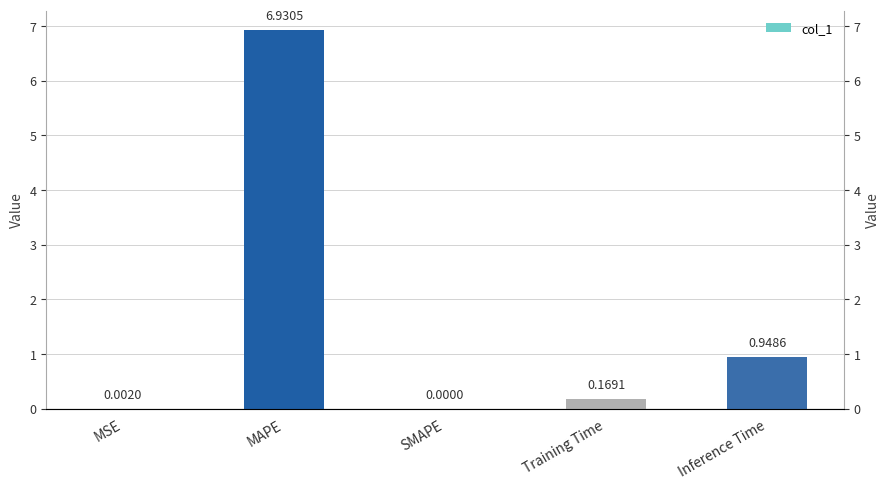

Which has a higher value, MAPE or MSE?

MAPE